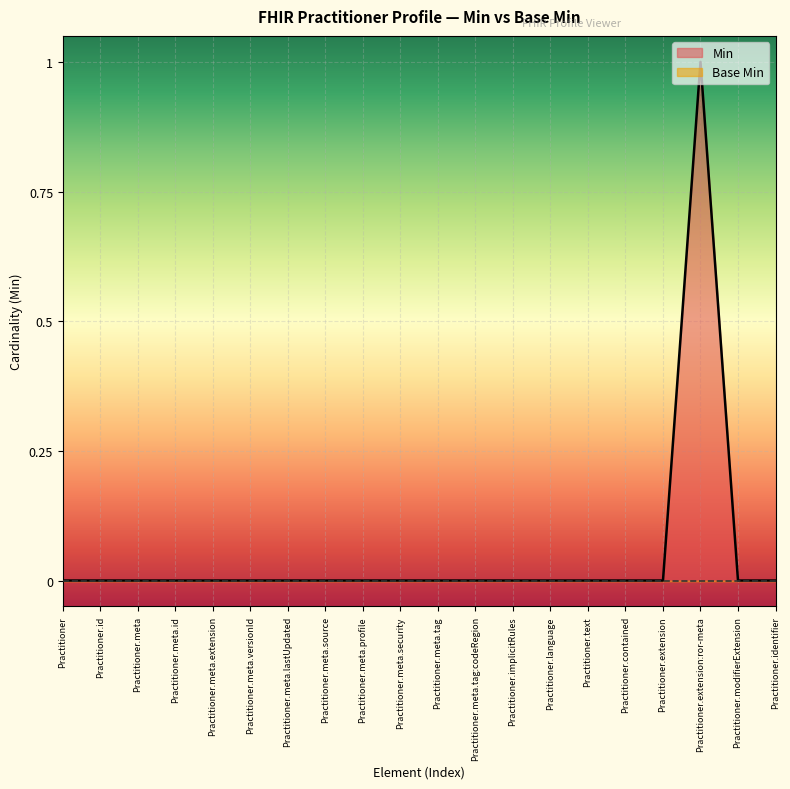

At which label is the value closest to 0?

Practitioner